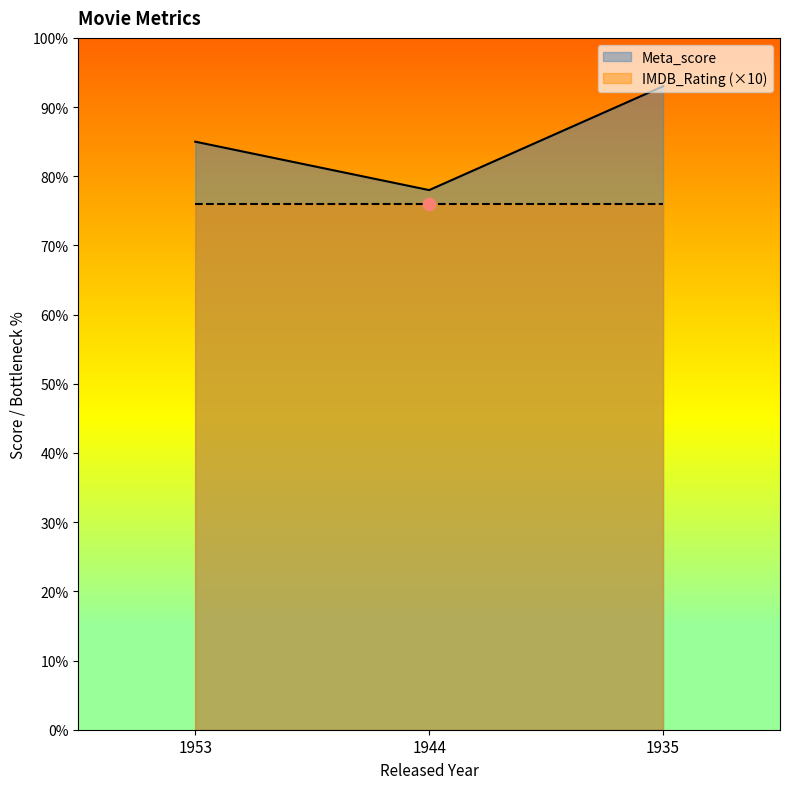

What is the ratio of the value at 1944 to the value at 1953?

0.9